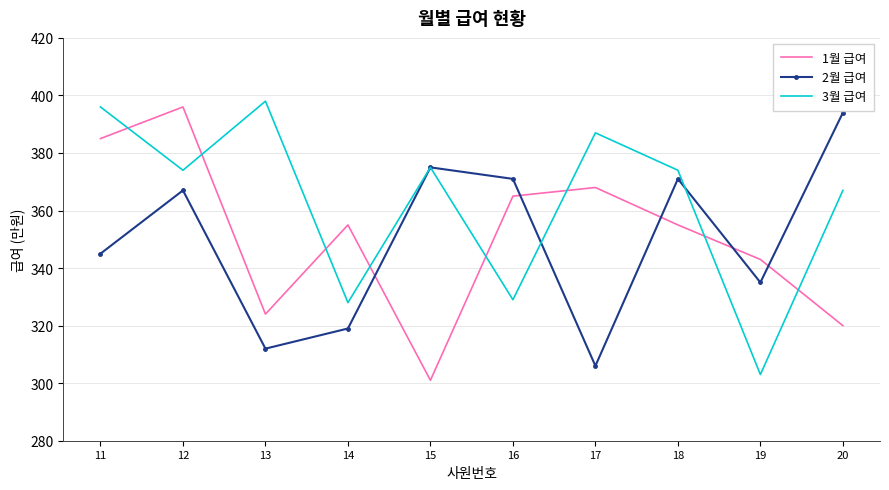

What is the difference between the maximum and minimum values in the 1월 급여 series?

95